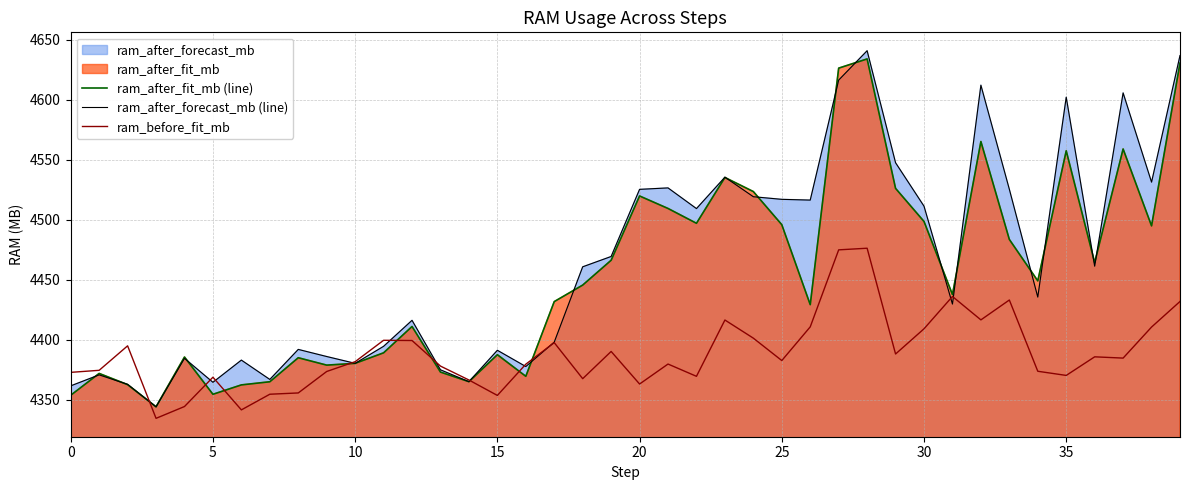

What is the maximum value for ram_after_fit_mb (line)?

4634.0